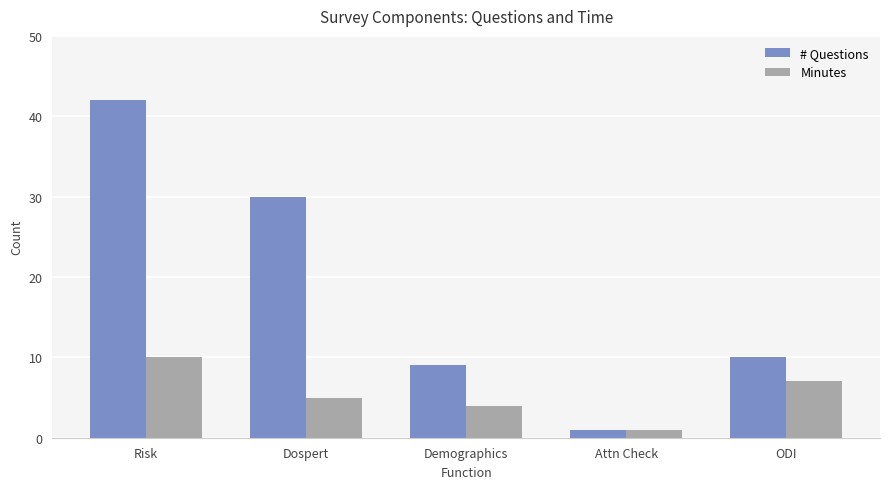

At how many categories does at least one series exceed 37?

1